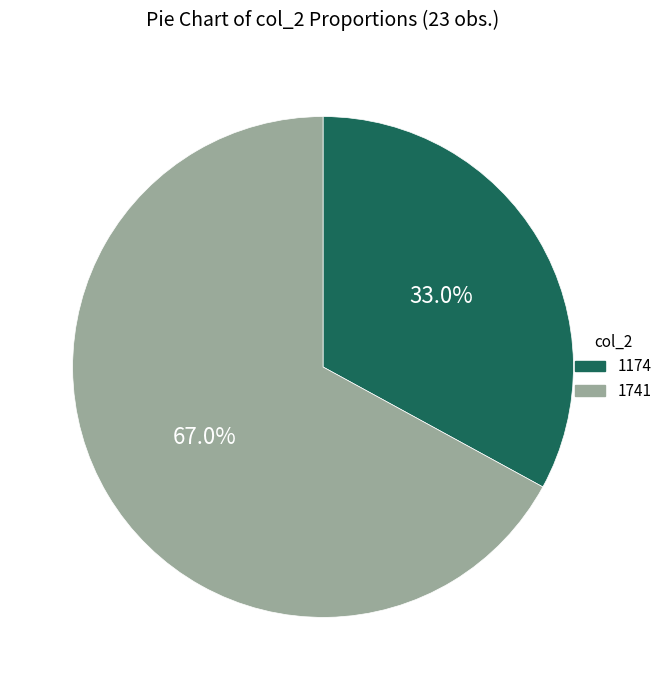

Is there any slice that represents more than half of the pie?

Yes